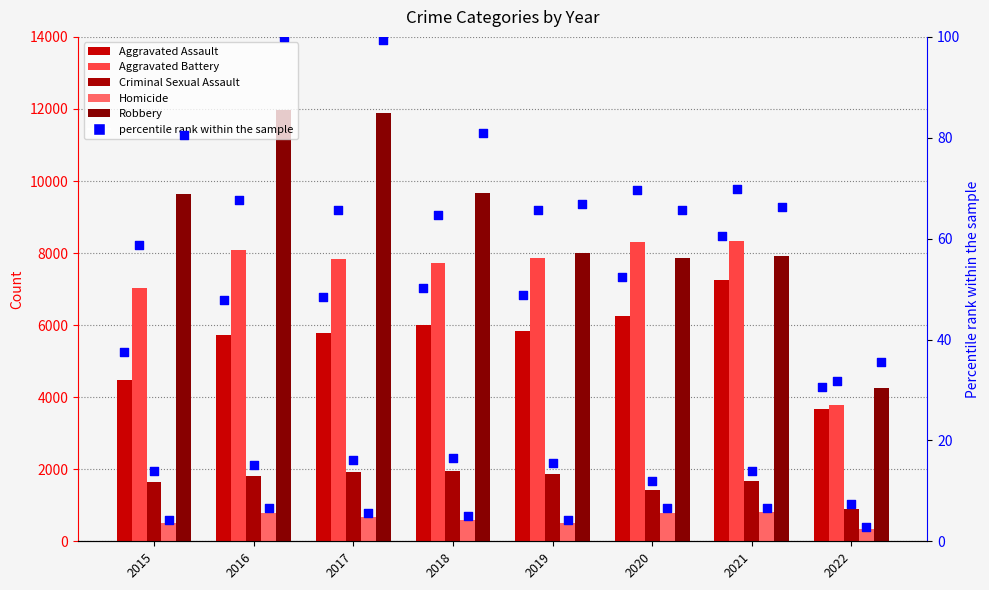

Which series reaches the minimum Y coordinate?

Homicide